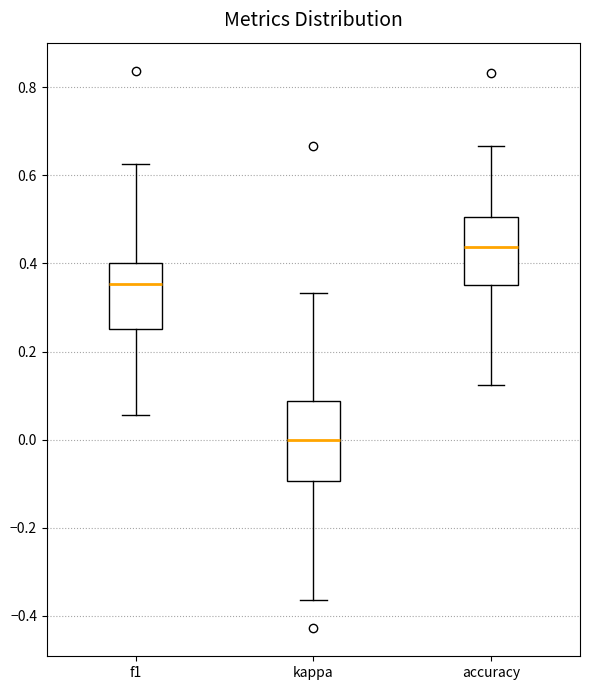

Comparing the boxes themselves (not the whiskers), which one is the tallest?

kappa